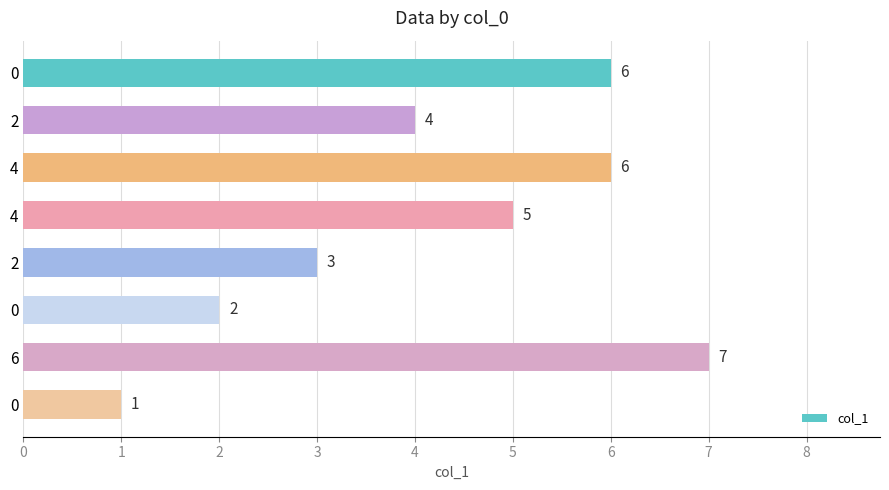

What is the average value?

4